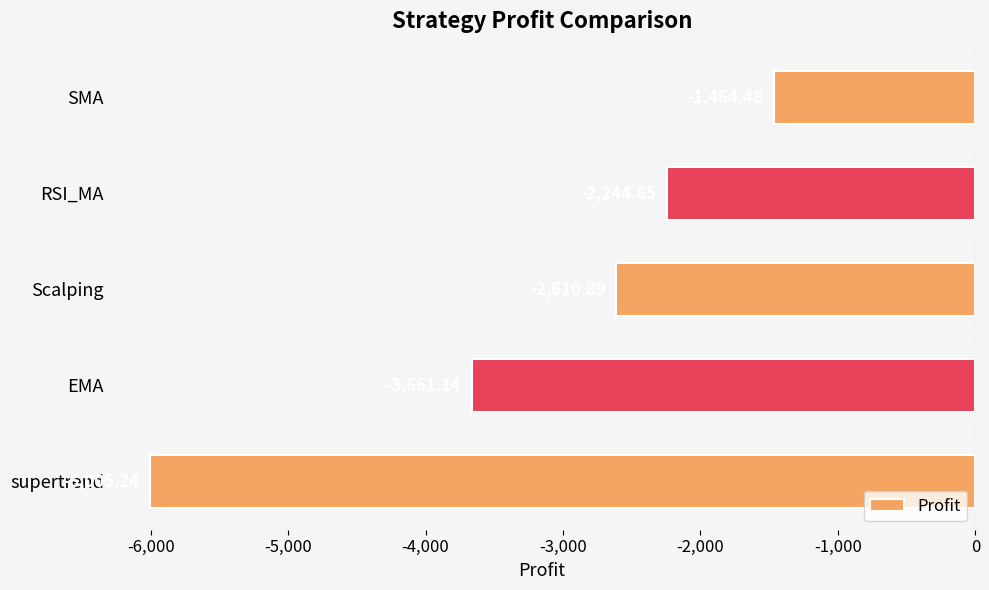

What is the difference between the values at Scalping and EMA?

1050.2